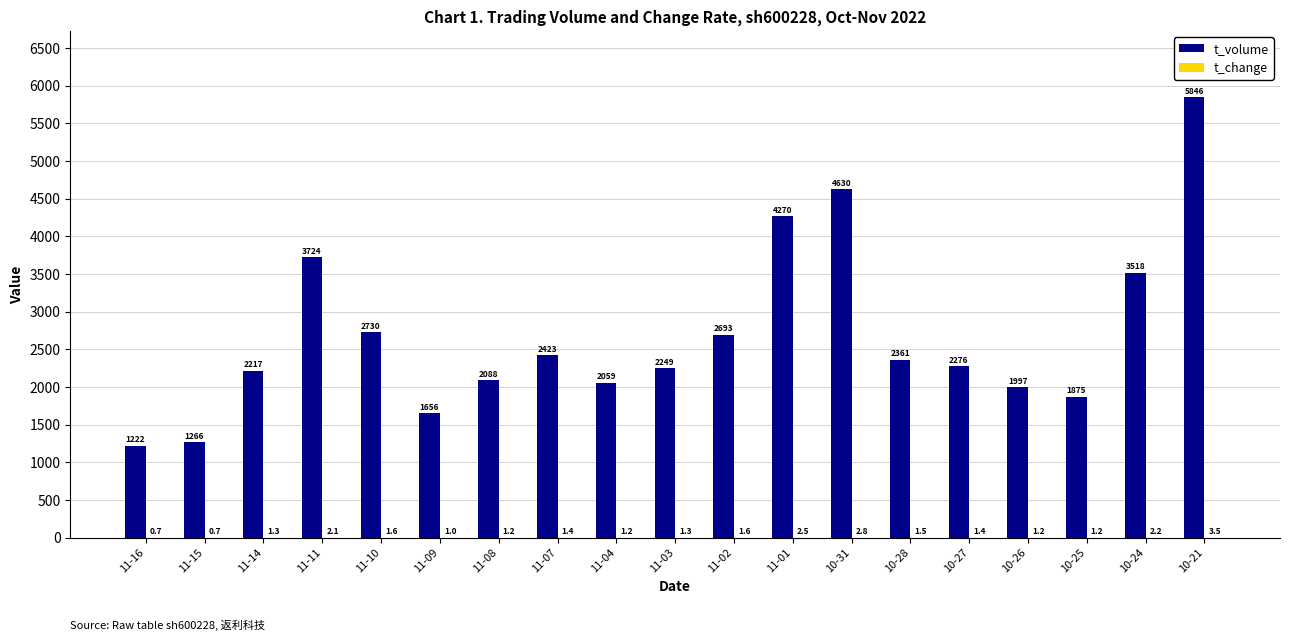

Which category has the highest value across all series?

10-21